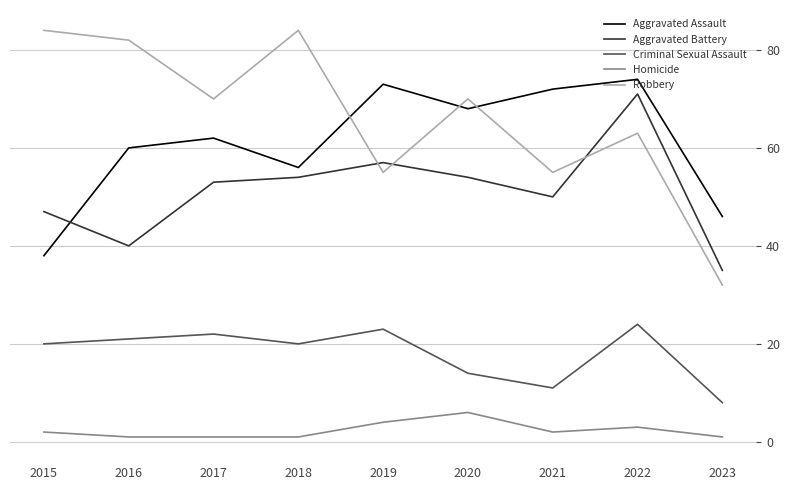

The Aggravated Assault series shows 16 at 2015. True or false?

False